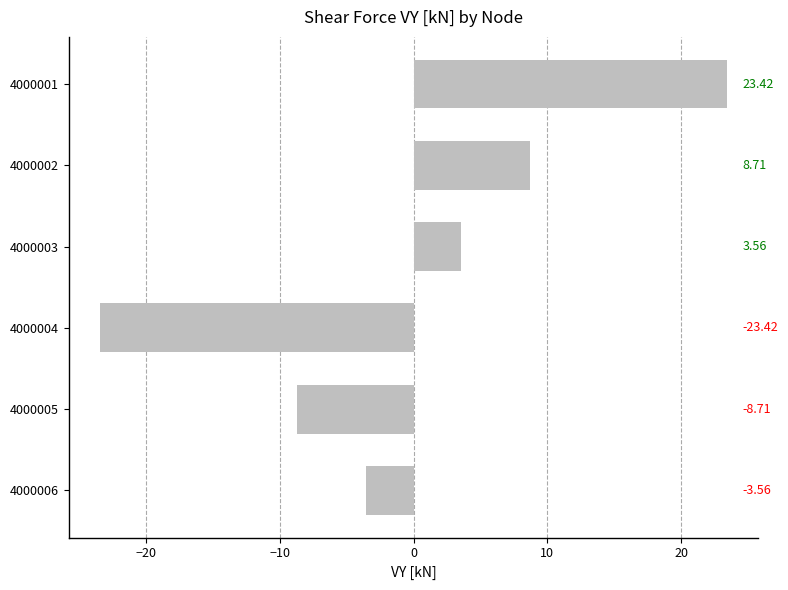

How many data points does each series have?

6